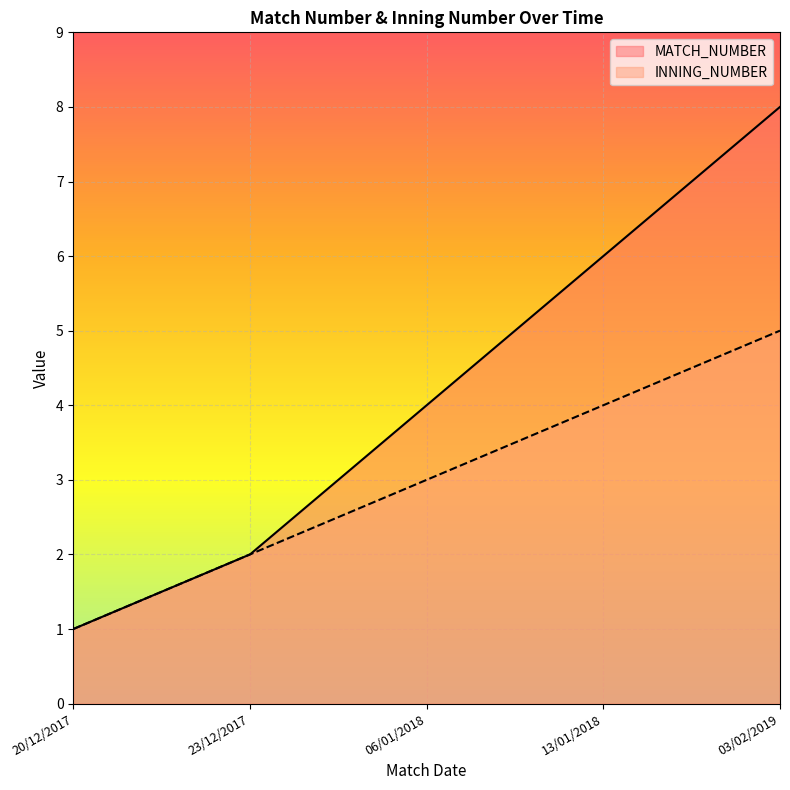

Count the MATCH_NUMBER values in the range 2 to 6.

3